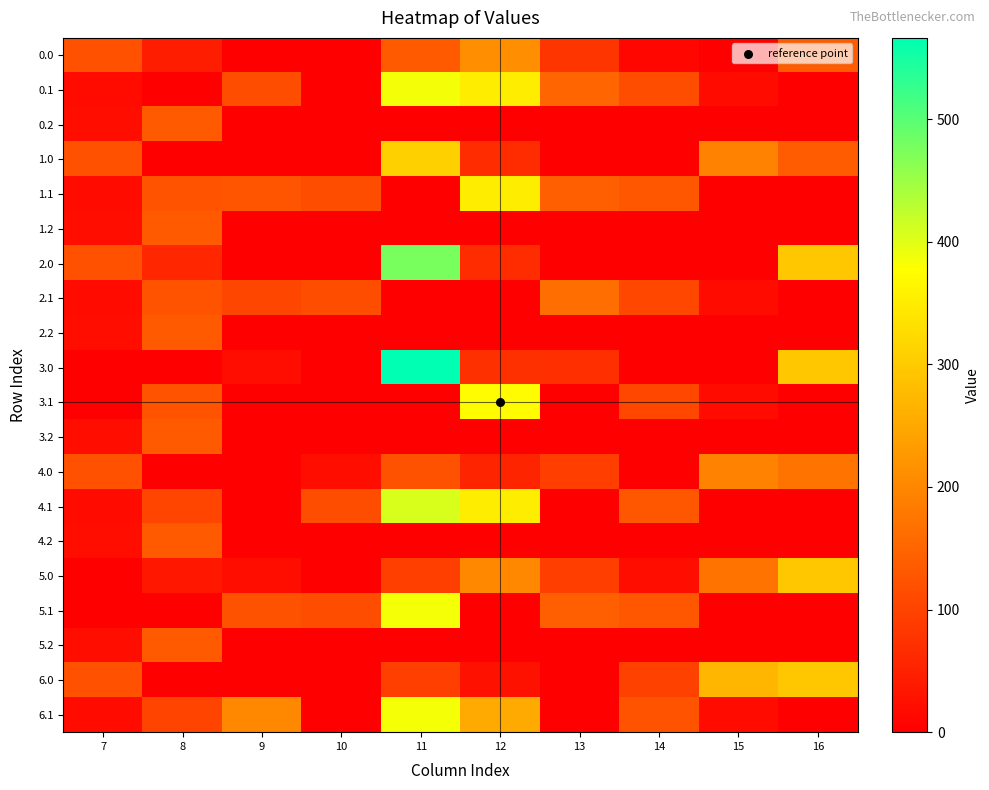

Rank the series by their maximum value, from lowest to highest.

0.2, 1.2, 2.2, 3.2, 4.2, 5.2, 2.1, 4.0, 0.0, 5.0, 6.0, 1.0, 1.1, 3.1, 5.1, 6.1, 0.1, 4.1, 2.0, 3.0